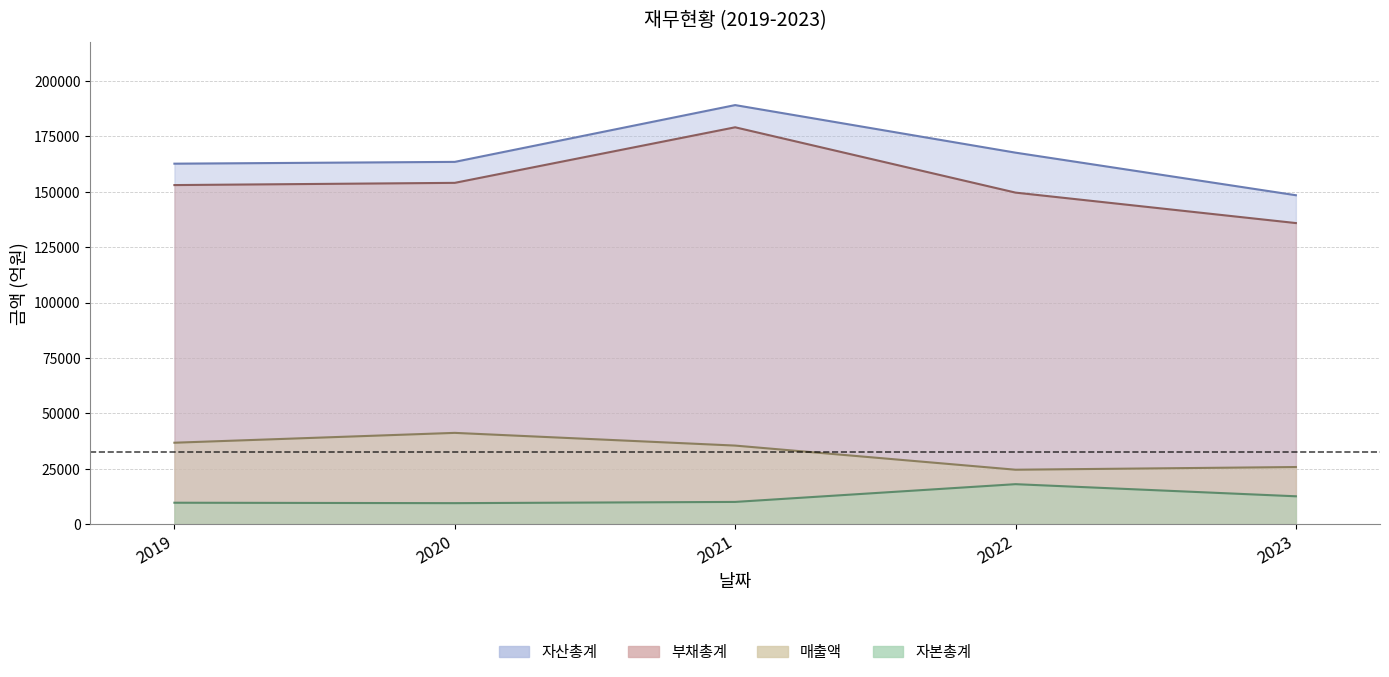

Is the value of 부채총계 at 2023 greater than the value of 자산총계 at 2020?

No